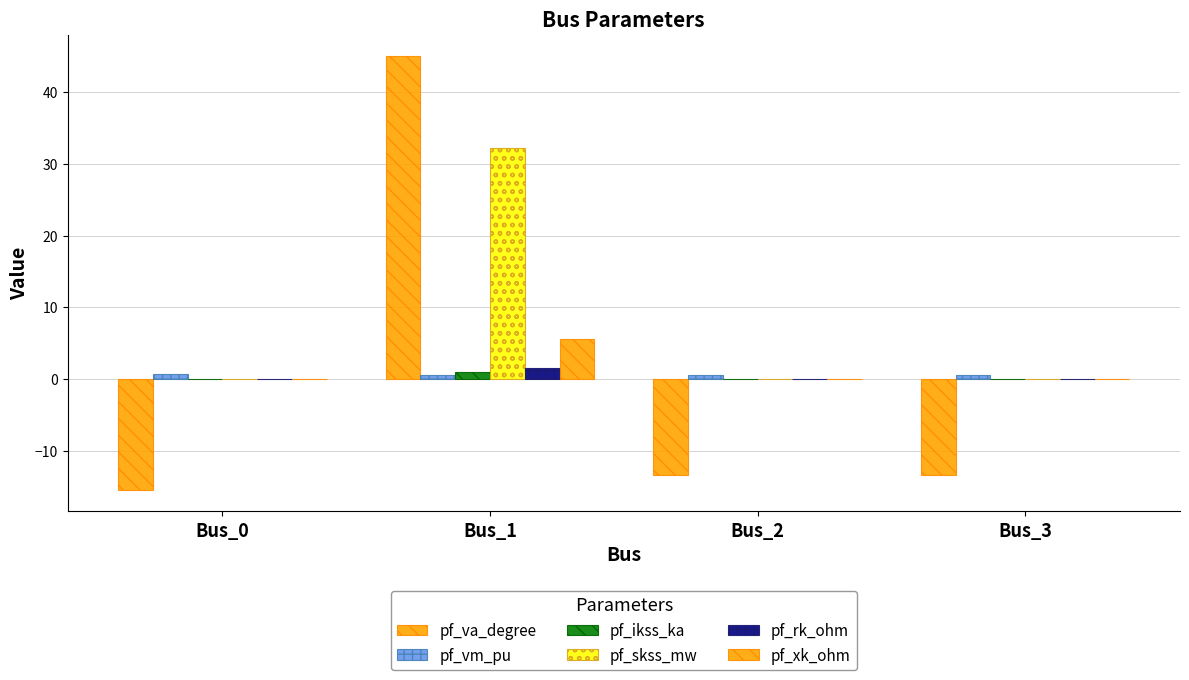

Which series changed the most between Bus_0 and Bus_1?

pf_va_degree